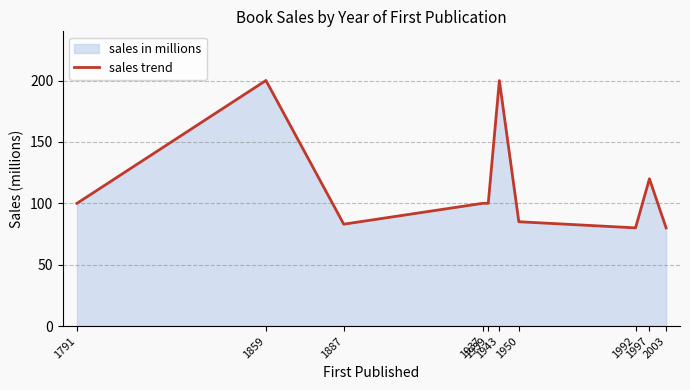

Which has a higher value, 1950 or 1791?

1791